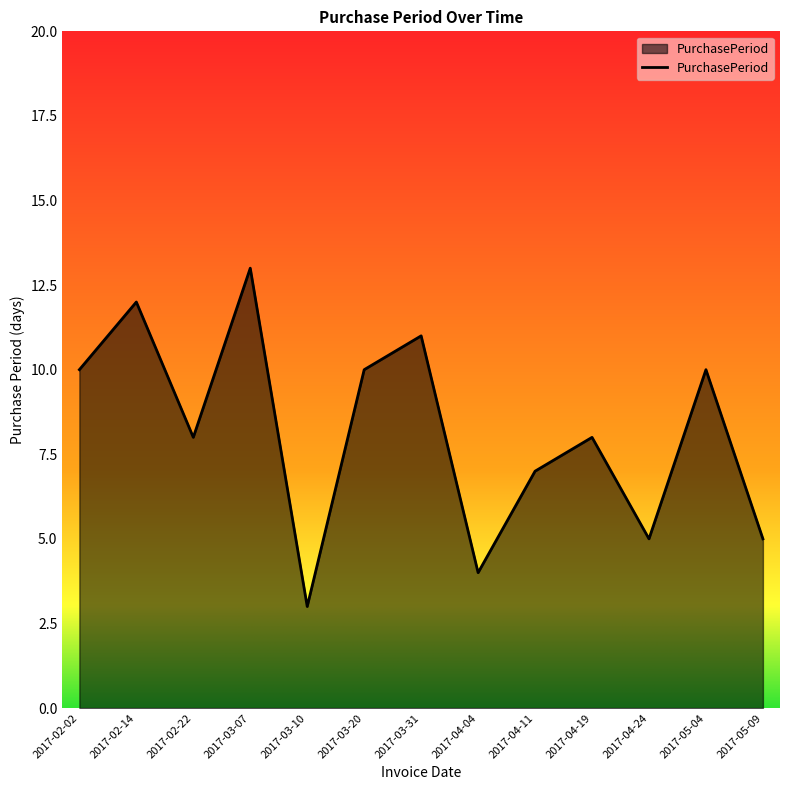

True or false: the data shows 13 at 2017-03-07.

True